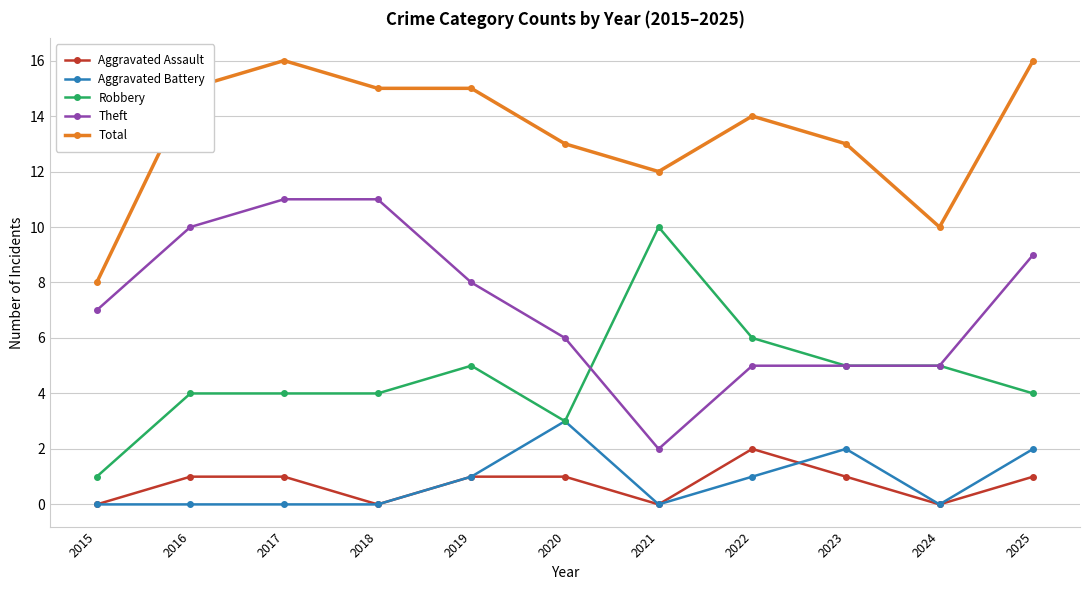

Is this an area chart (filled region under the line)?

No